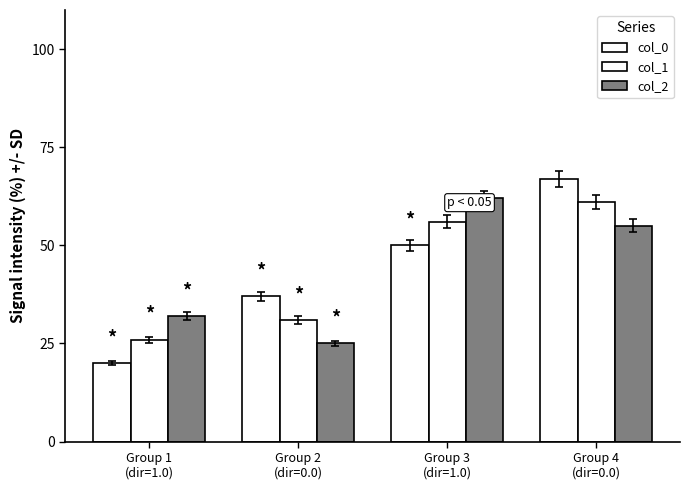

Is it true that col_2 equals 42 at Group 3
(dir=1.0)?

False